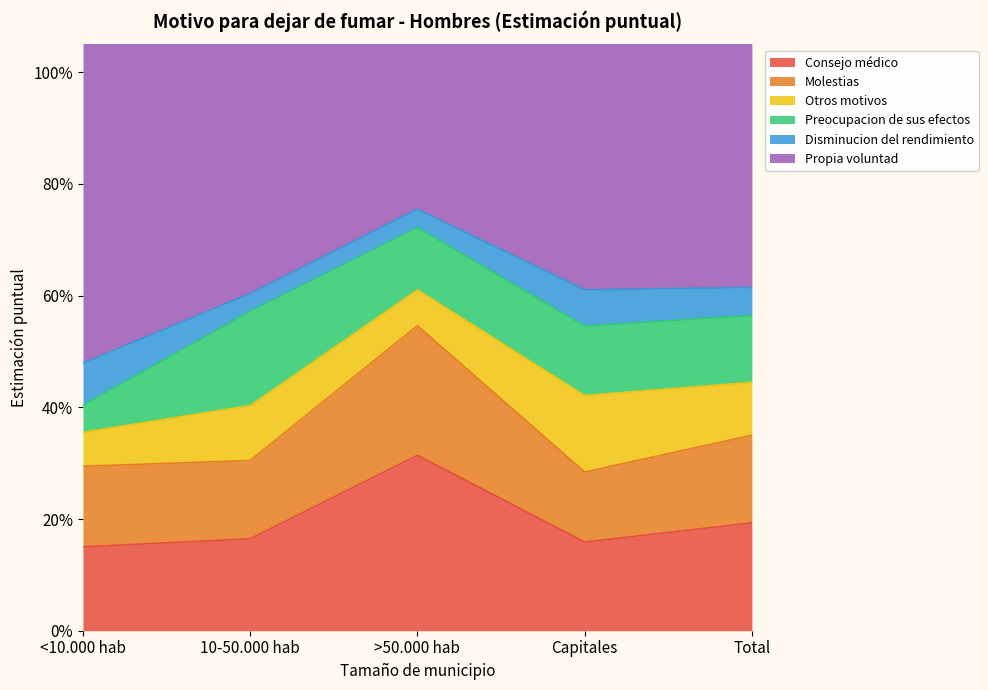

What is the value of the Disminucion del rendimiento point at the 1st from the left?

0.1